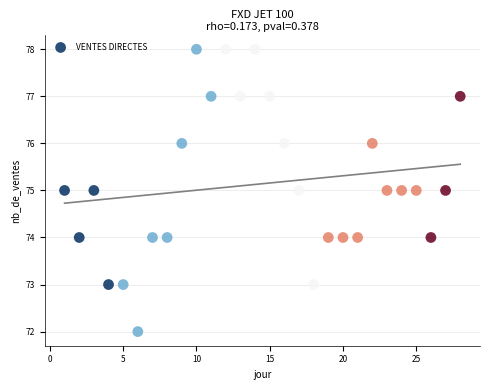

What is the range of Y values (max minus min)?

6